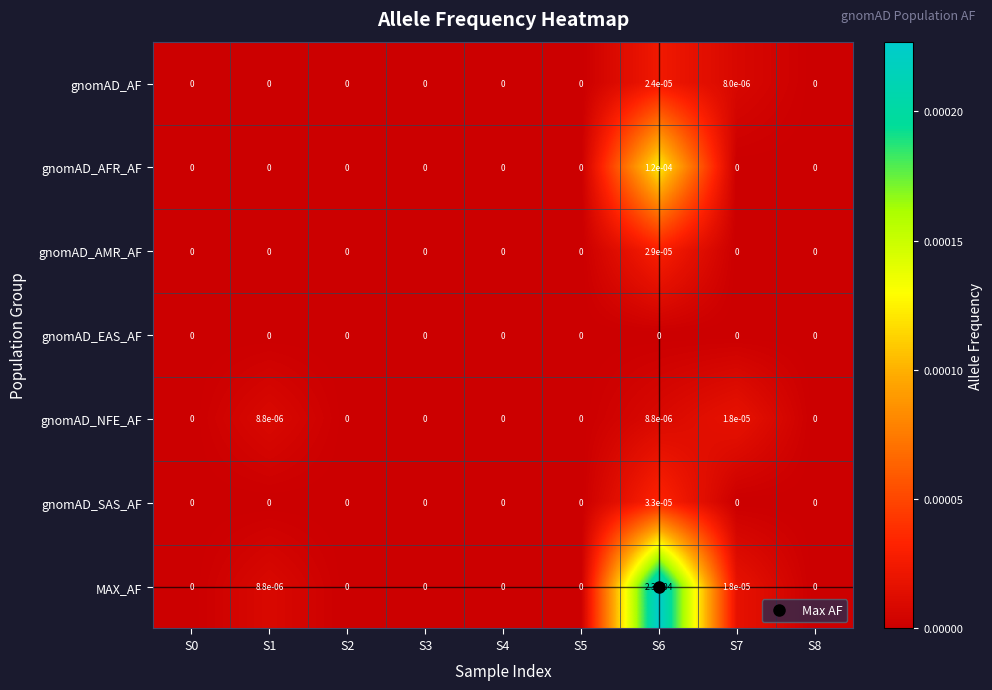

The value of gnomAD_AF at S5 is 0.0. True or false?

True